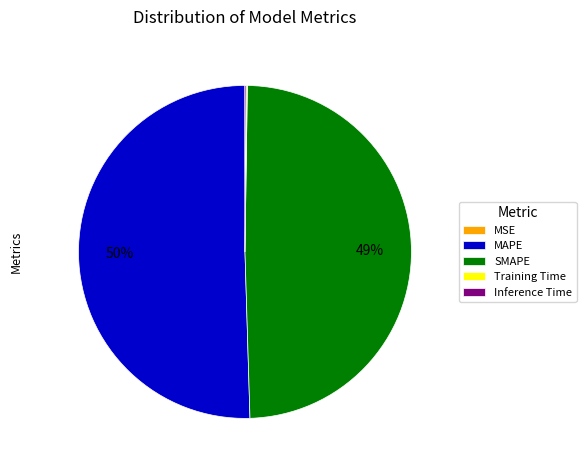

To the nearest percent, what is the average slice percentage?

20%